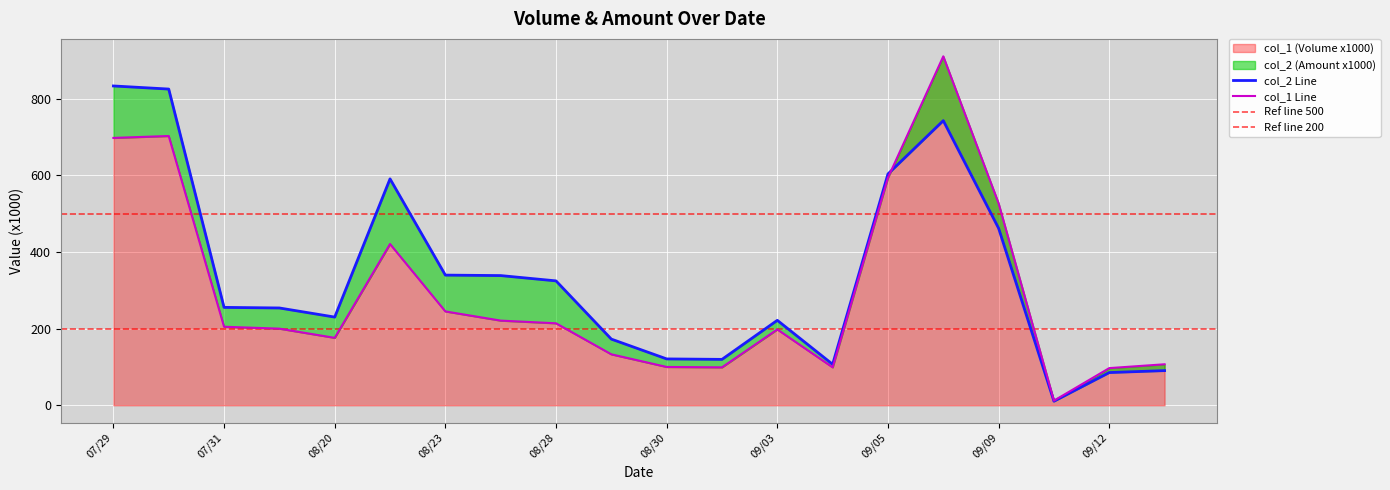

What is the value of the col_2 point at the 9th from the left?

324.8